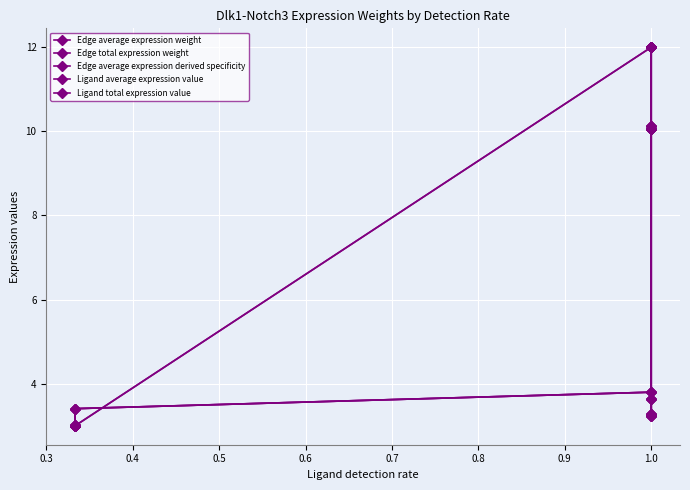

Is it true that Edge average expression weight equals 3.0 at 0.3?

True